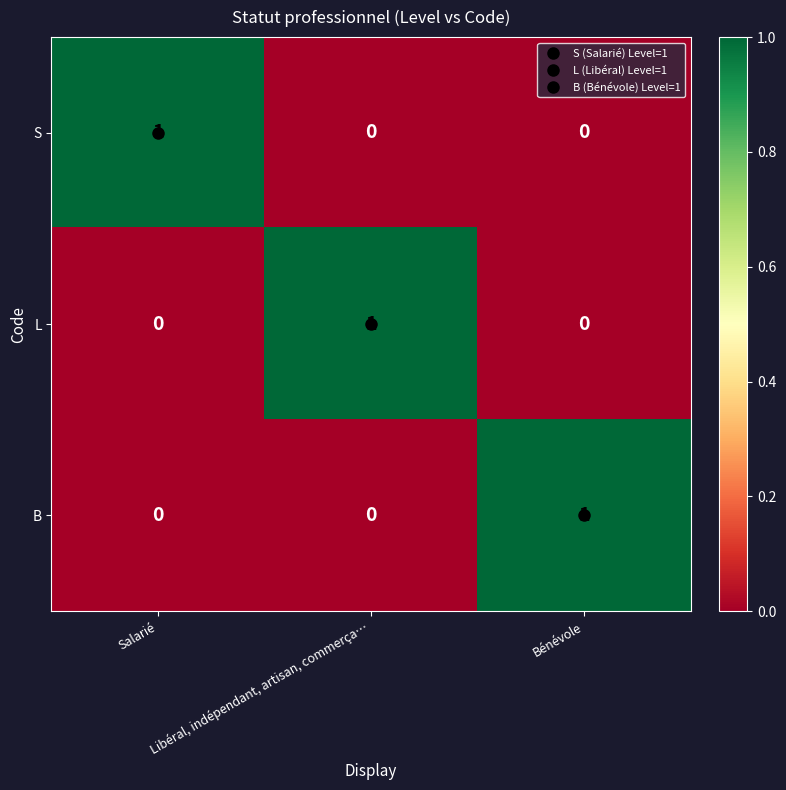

Which category has the highest value in the L series?

Libéral, indépendant, artisan, commerça…